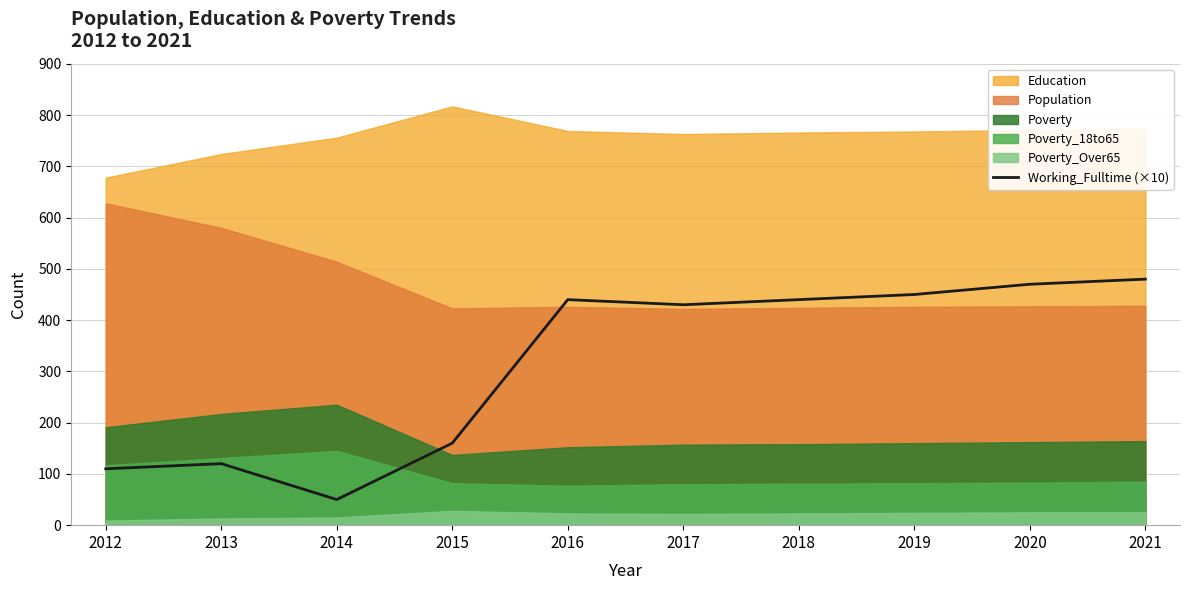

Does the chart display data point markers on the line(s)?

No